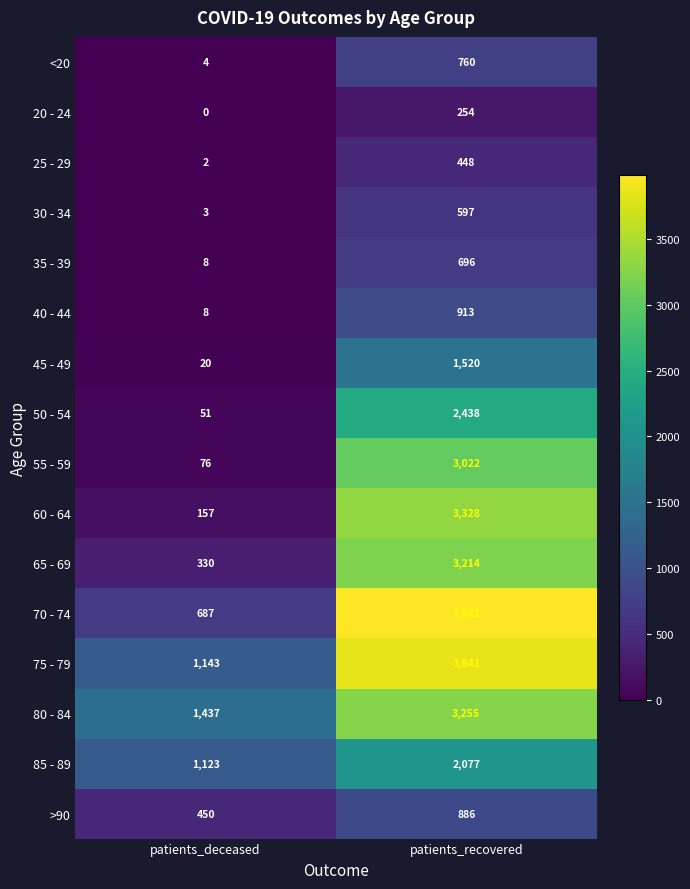

The >90 series shows 743 at patients_deceased. True or false?

False